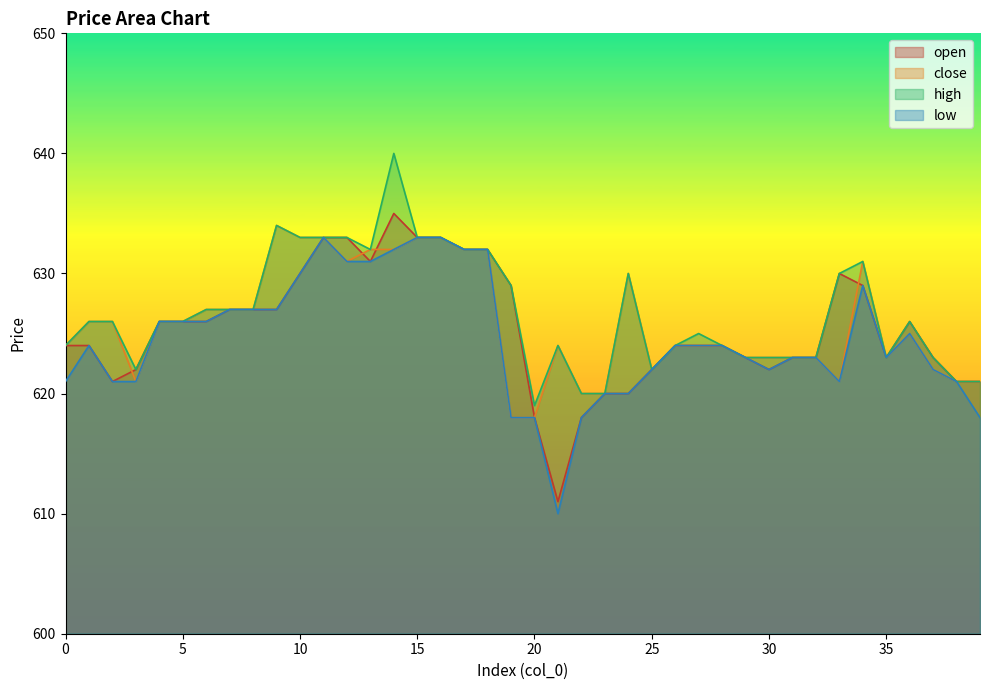

At which label does high reach its minimum?

20